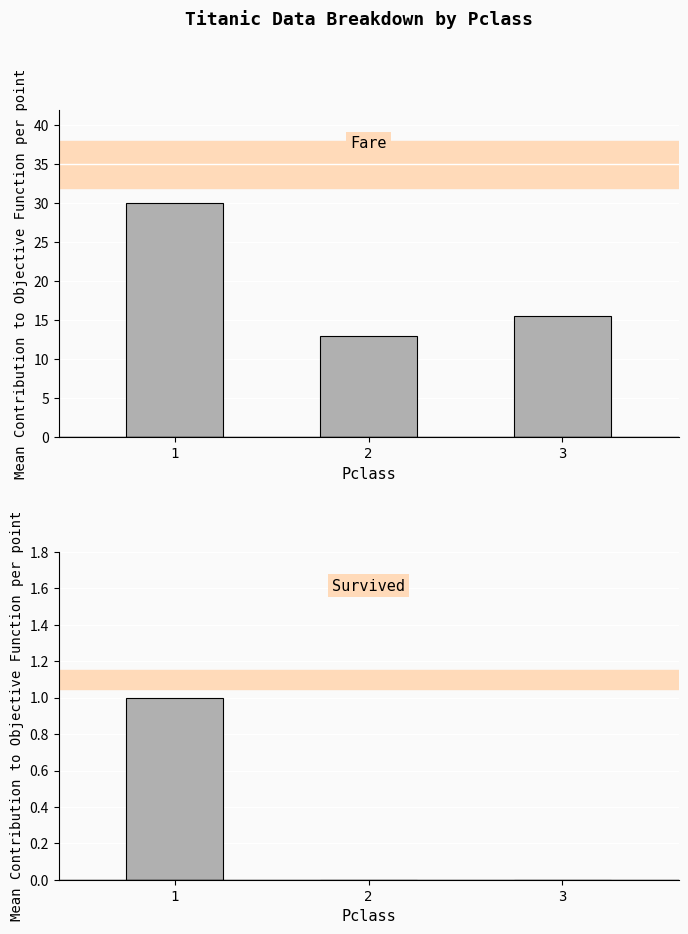

Does the chart contain stacked bars?

No